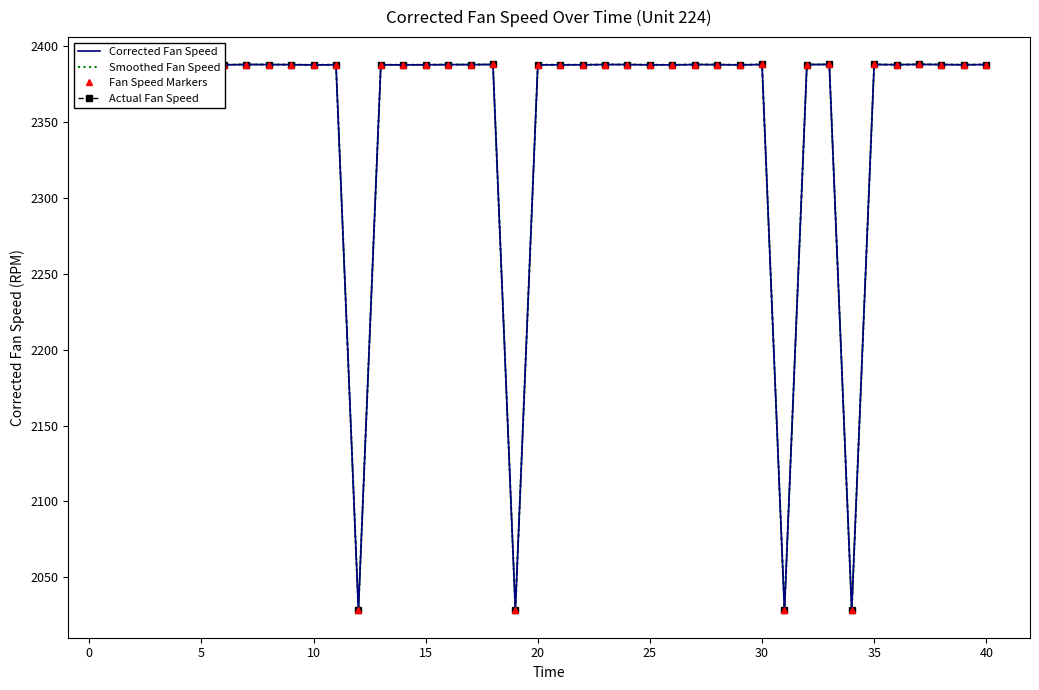

True or false: Smoothed Fan Speed and Corrected Fan Speed intersect in this chart.

False